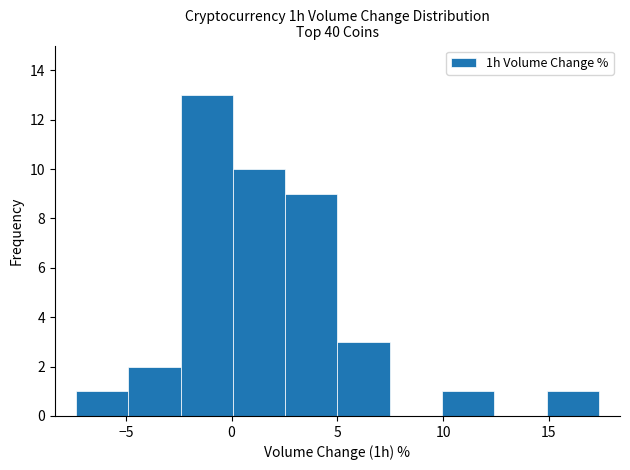

How tall is the bar that spans -7.5 to -5.0 on the x-axis? Neither the bar edges nor the heights are printed on the chart, so give them approximately, as read against the axes.

1